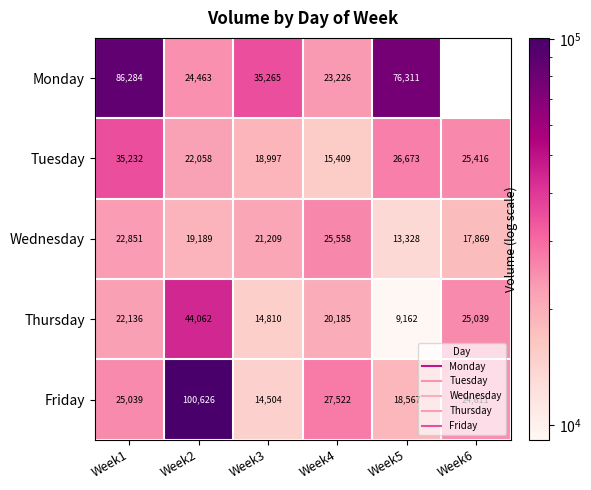

The Tuesday series shows 32480.9 at Week3. True or false?

False